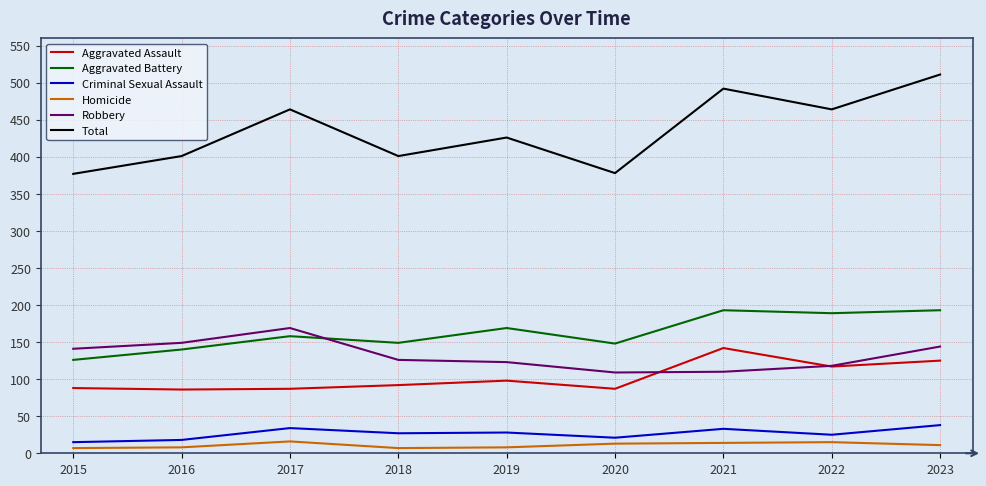

How many lines are shown in the chart?

6